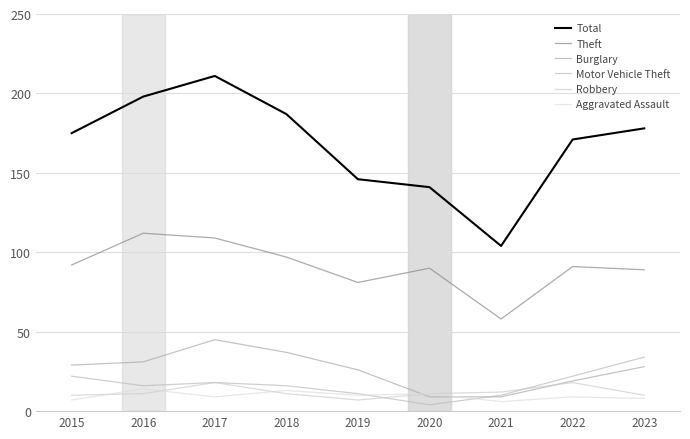

Reading right to left, transcribe all the data shown in this chart.

Total: 2023=178	2022=171	2021=104	2020=141	2019=146	2018=187	2017=211	2016=198	2015=175
Theft: 2023=89	2022=91	2021=58	2020=90	2019=81	2018=97	2017=109	2016=112	2015=92
Burglary: 2023=28	2022=19	2021=9	2020=9	2019=26	2018=37	2017=45	2016=31	2015=29
Motor Vehicle Theft: 2023=34	2022=22	2021=10	2020=4	2019=11	2018=16	2017=18	2016=16	2015=22
Robbery: 2023=10	2022=18	2021=12	2020=11	2019=7	2018=11	2017=18	2016=11	2015=10
Aggravated Assault: 2023=8	2022=9	2021=6	2020=11	2019=10	2018=13	2017=9	2016=14	2015=7